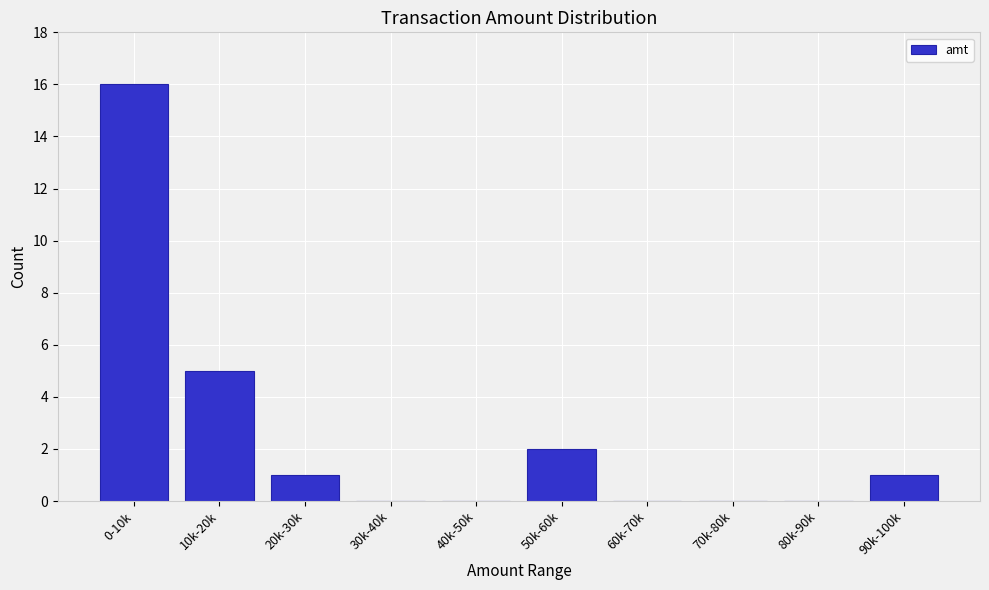

Reading left to right, list all the values displayed in this chart.

0-10k=16	10k-20k=5	20k-30k=1	30k-40k=0	40k-50k=0	50k-60k=2	60k-70k=0	70k-80k=0	80k-90k=0	90k-100k=1